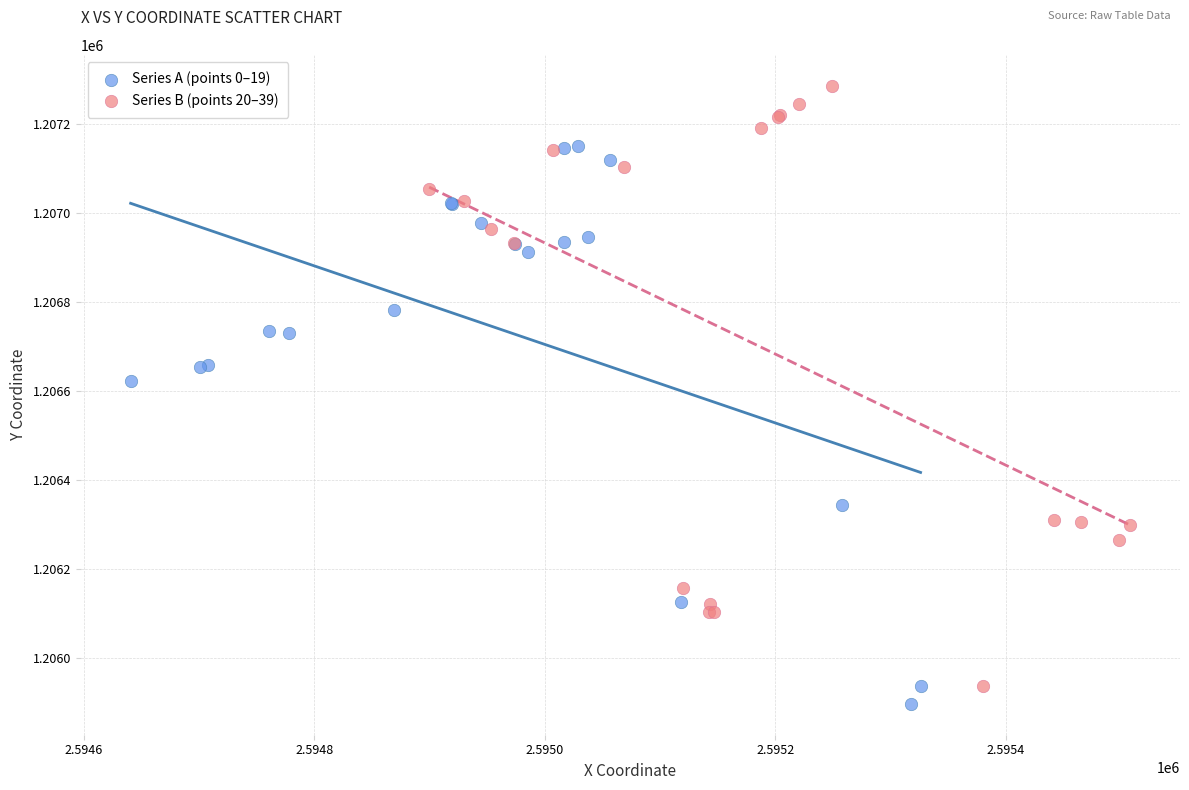

Which series reaches the minimum Y coordinate?

Series A (points 0–19)